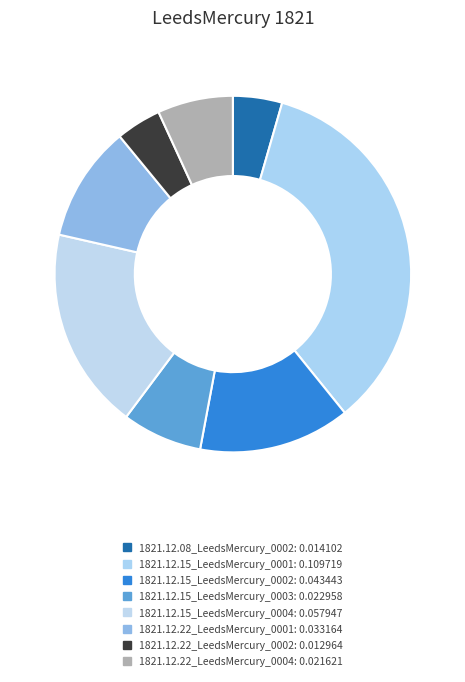

How much of the chart is everything except 1821.12.15_LeedsMercury_0003?

92.7%